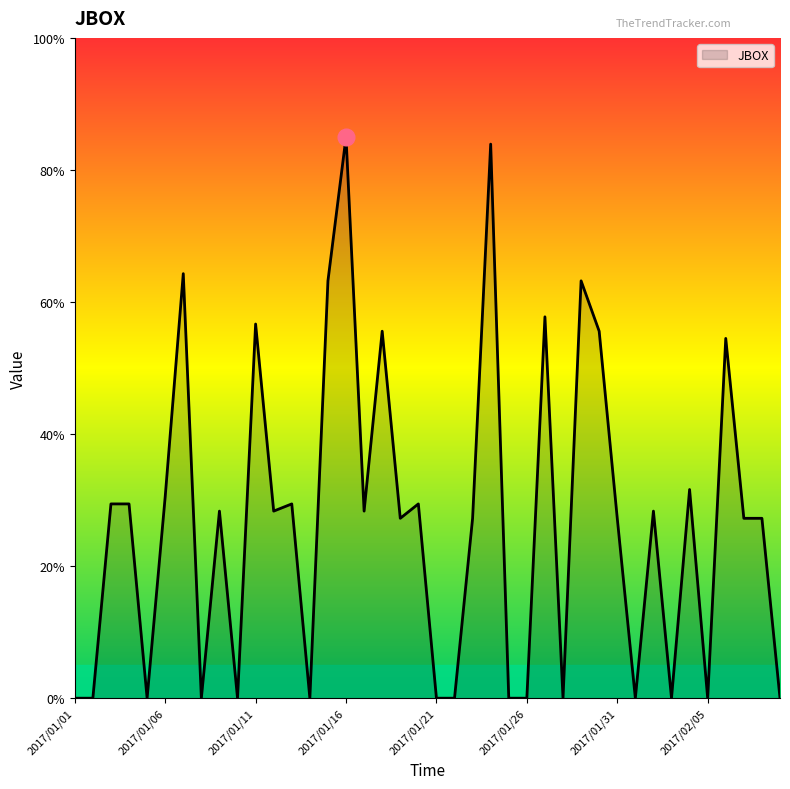

What is the difference between the maximum and minimum values?

85.0